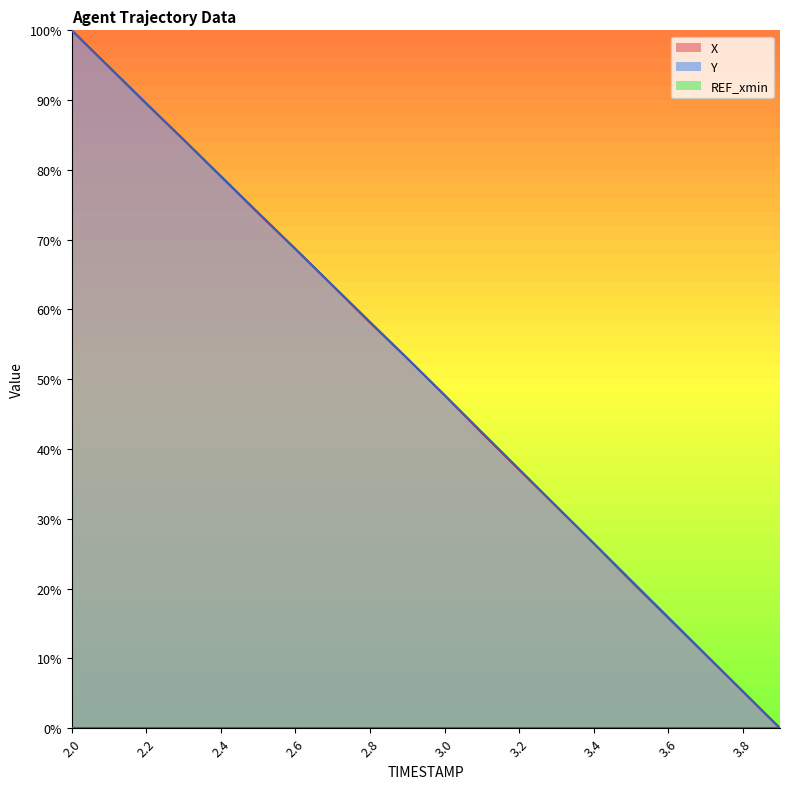

The X series shows 79.1 at 2.4. True or false?

True